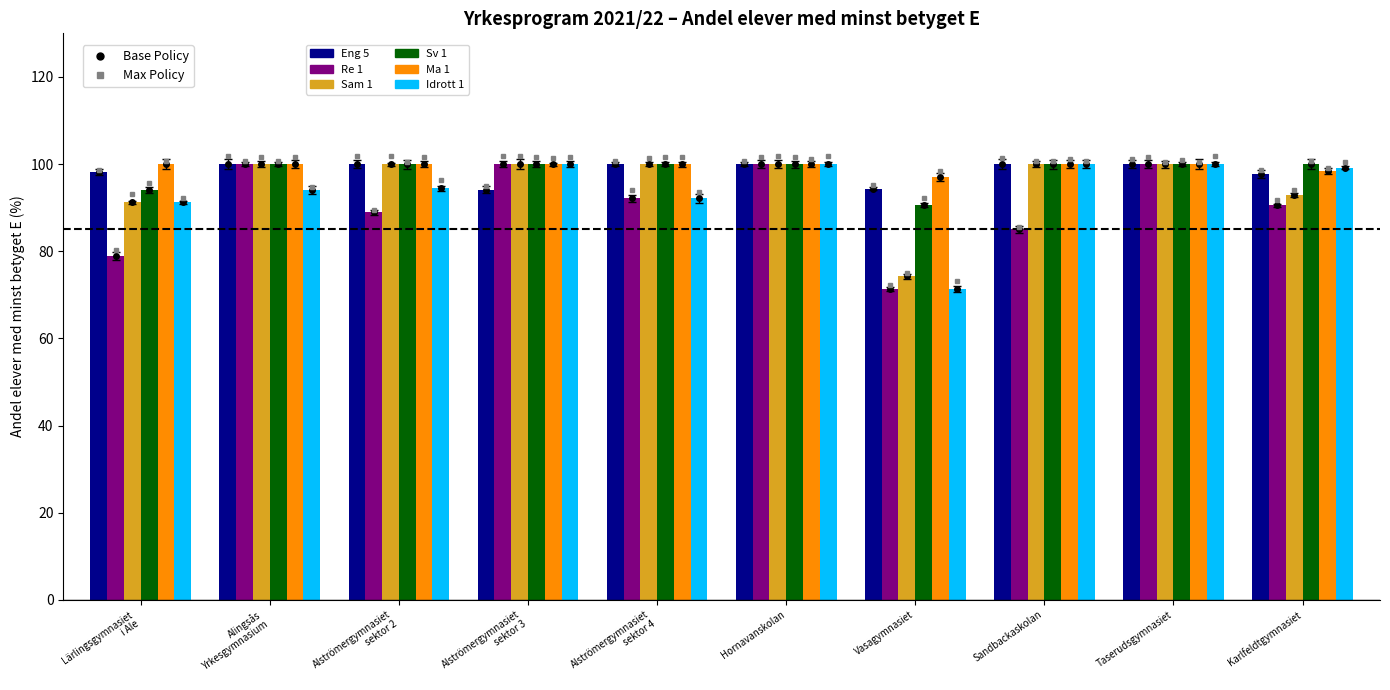

Which has a higher value, Alströmergymnasiet
sektor 4 or Vasagymnasiet?

Alströmergymnasiet
sektor 4